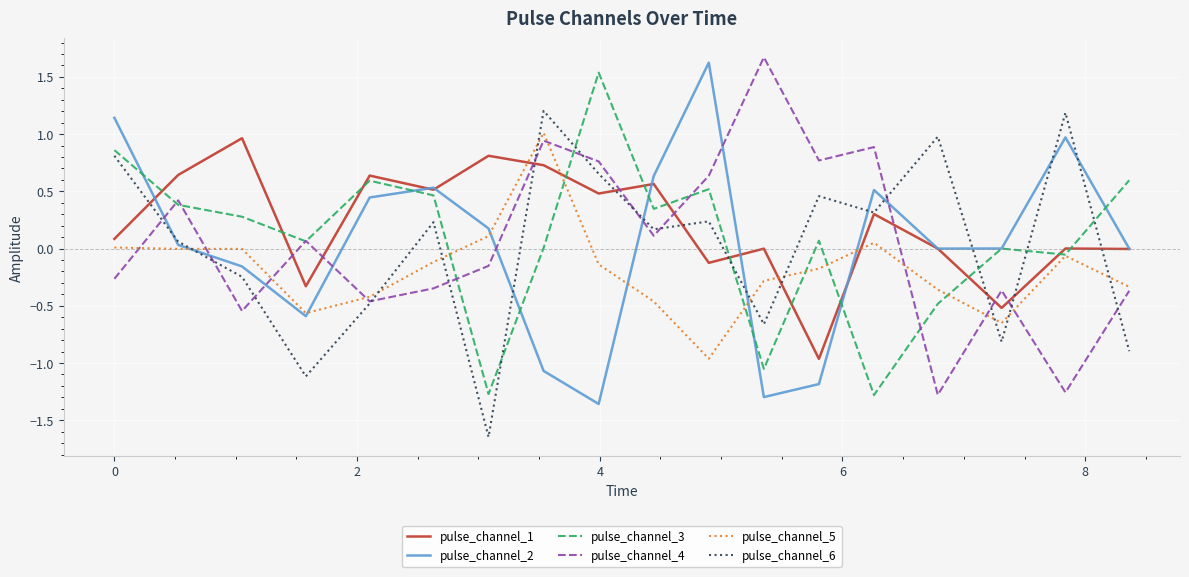

True or false: pulse_channel_2 and pulse_channel_4 cross at least once.

True